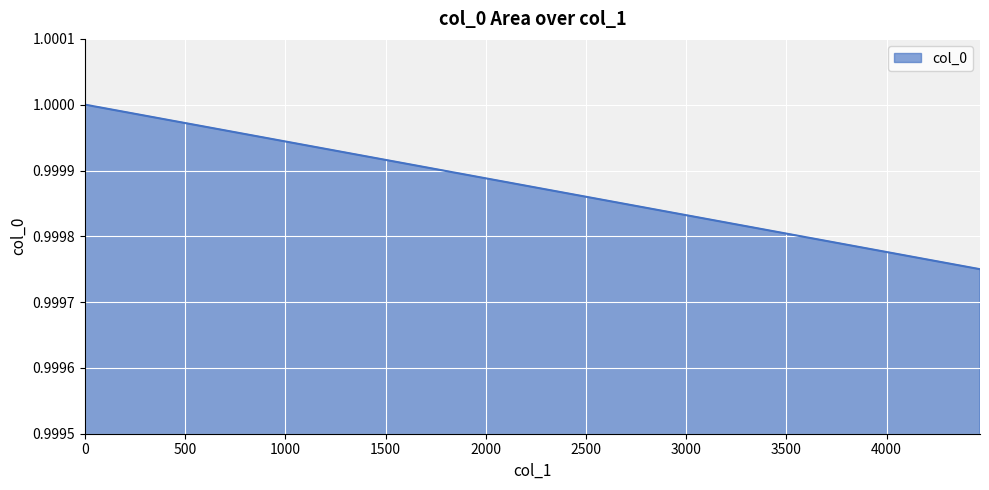

What is the sum of all values?

3.0